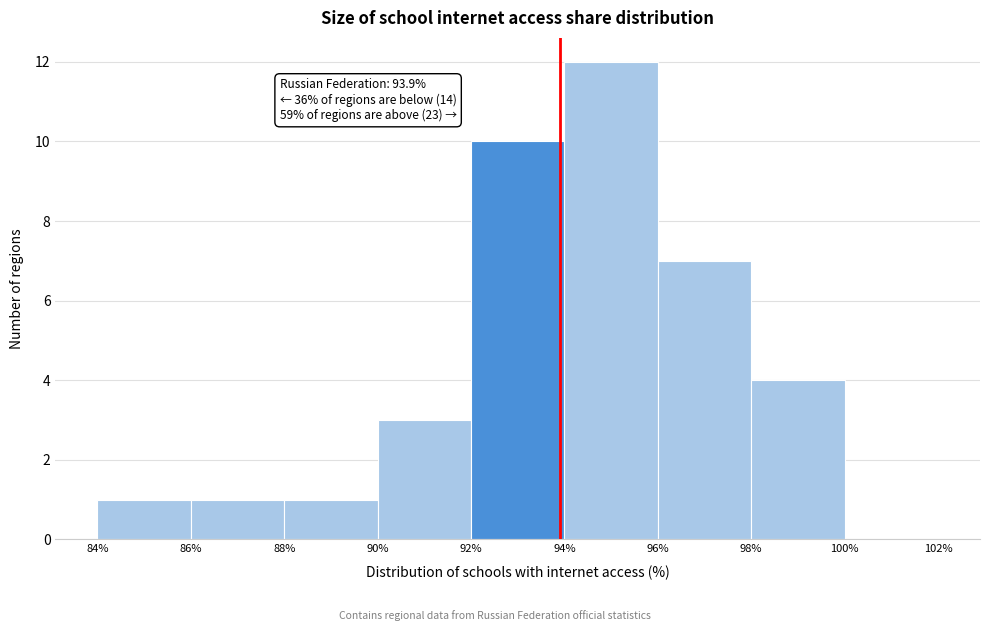

Over which range of the x-axis is the bar tallest?

94% to 96%